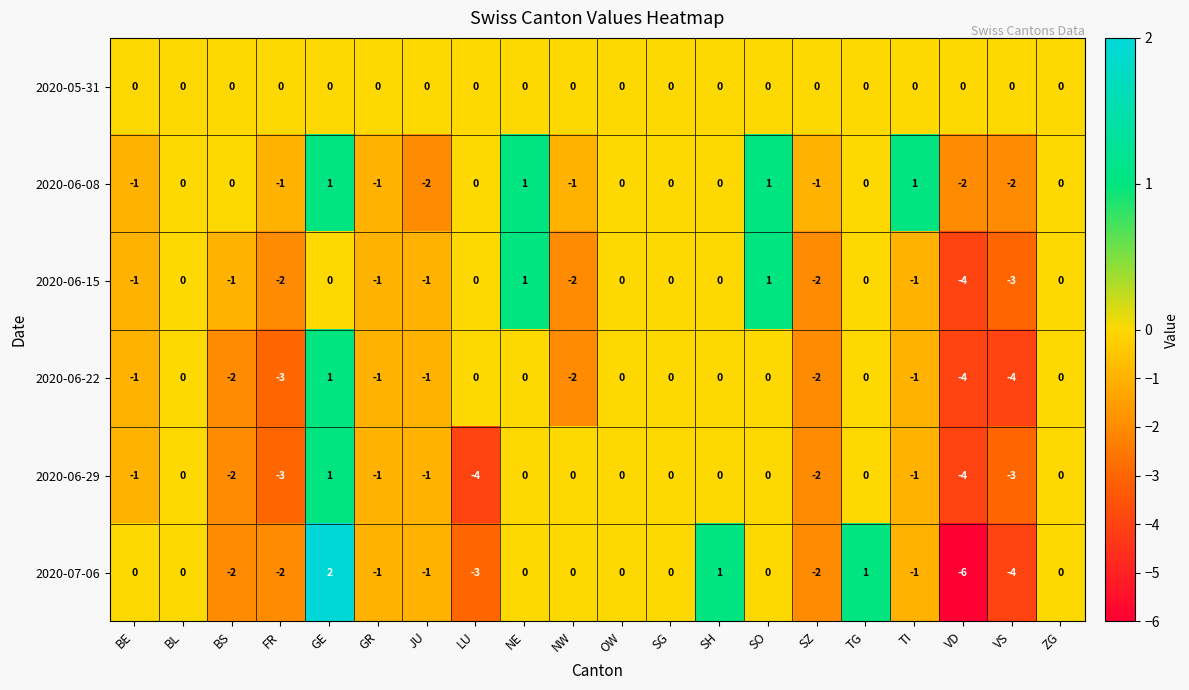

The 2020-06-15 series shows -3 at BL. True or false?

False